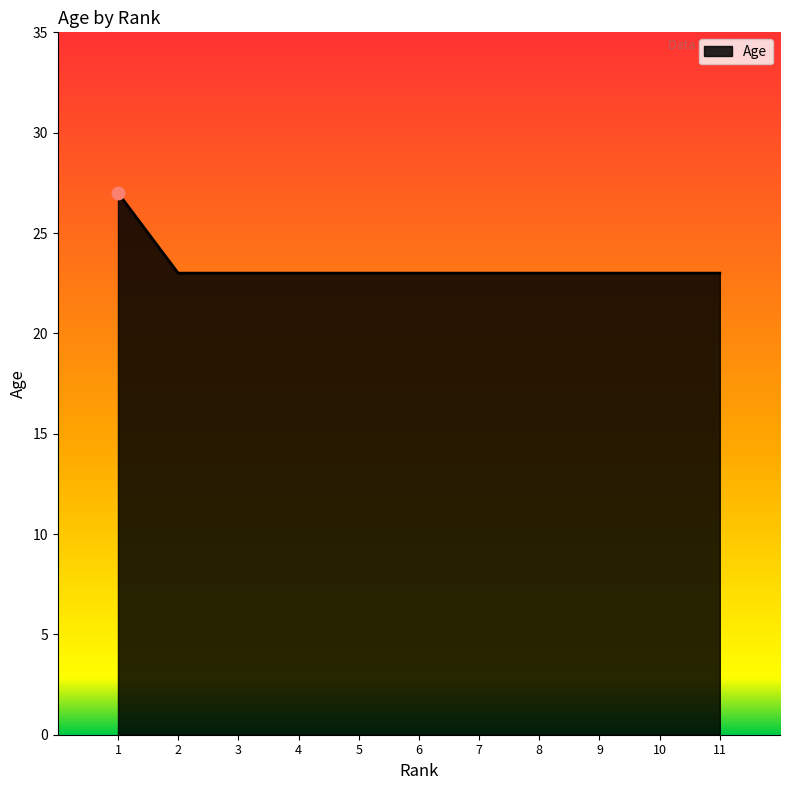

Between 4 and 1, which is larger?

1